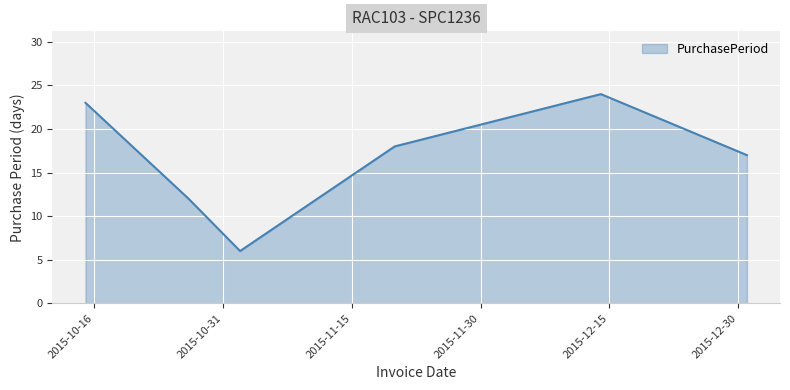

What is the greatest value displayed?

24